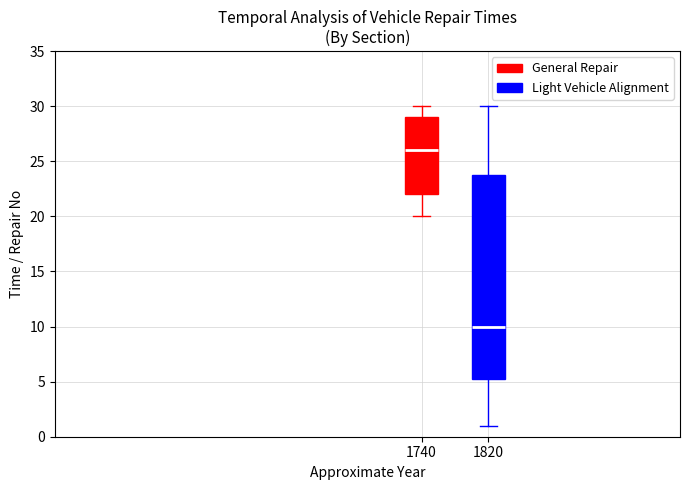

Which box's median line is the lowest?

1820